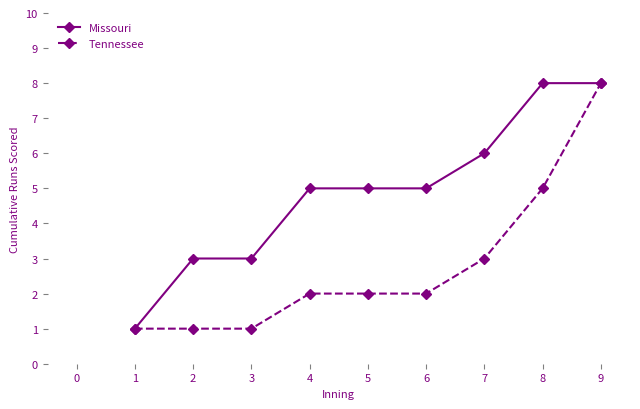

The value of Tennessee at 7 is 13. True or false?

False